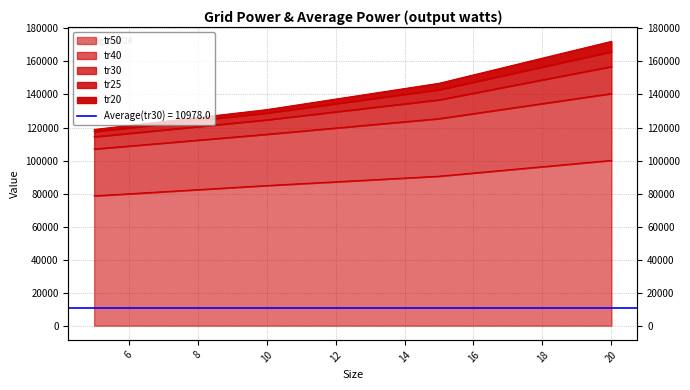

How many values in the tr40 series are below 125399?

2